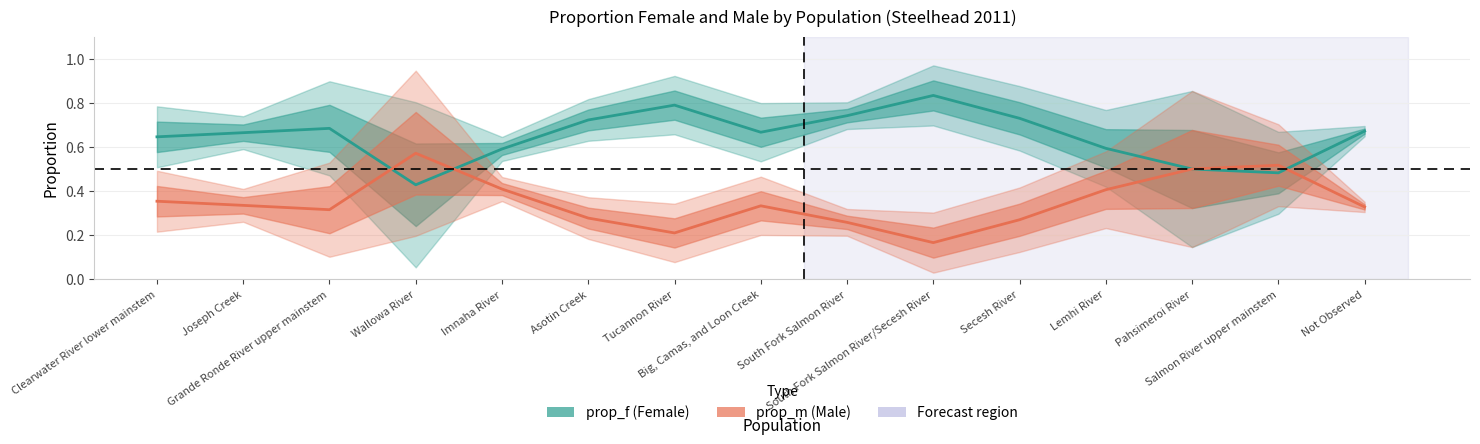

Which series has the largest total across all categories?

prop_f